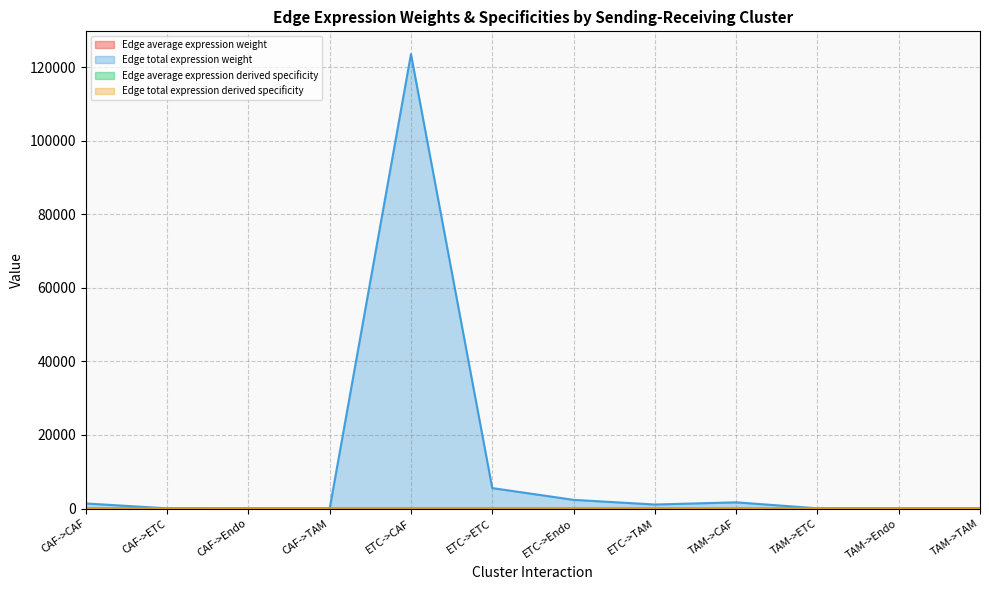

True or false: Edge average expression weight and Edge total expression derived specificity intersect in this chart.

True